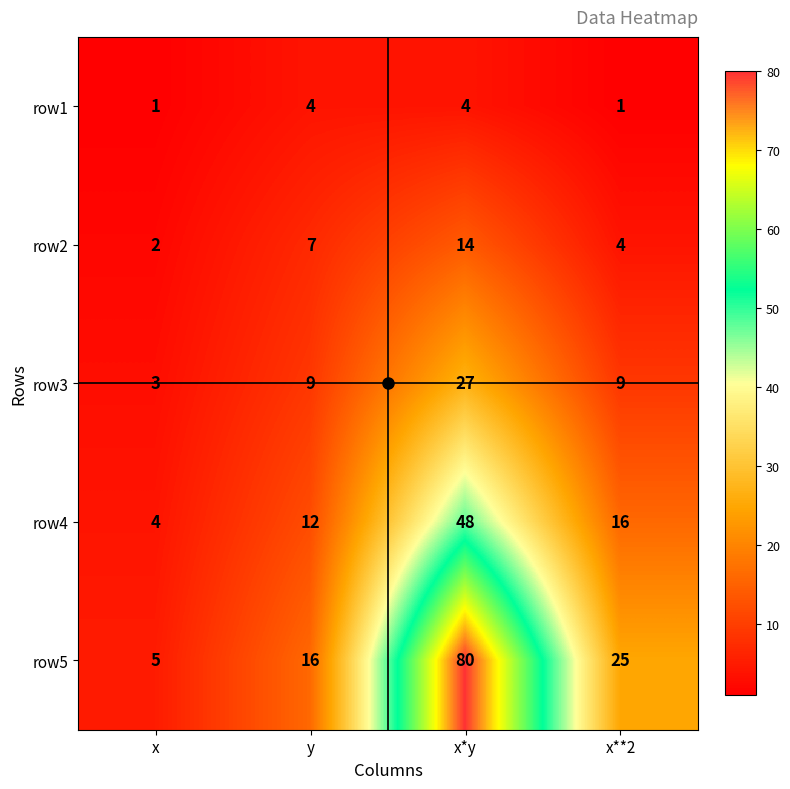

What is the spread (max minus min) of values at x**2?

24